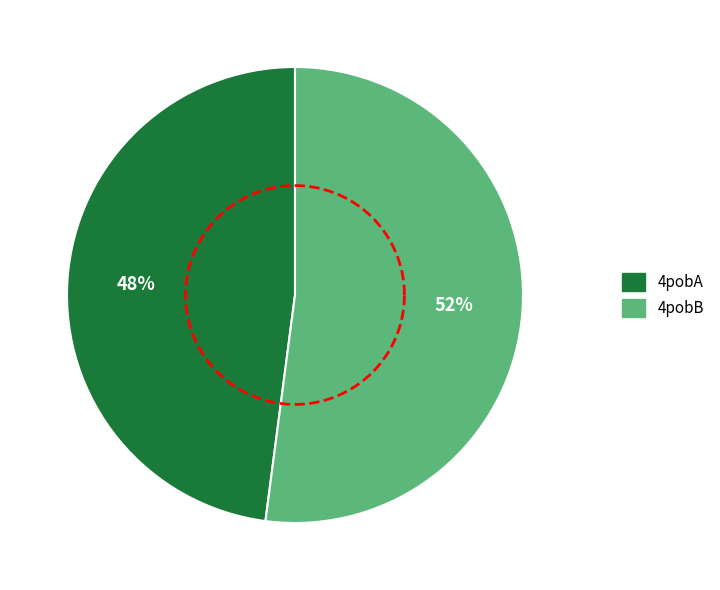

To the nearest percent, what portion does 4pobA represent?

48%